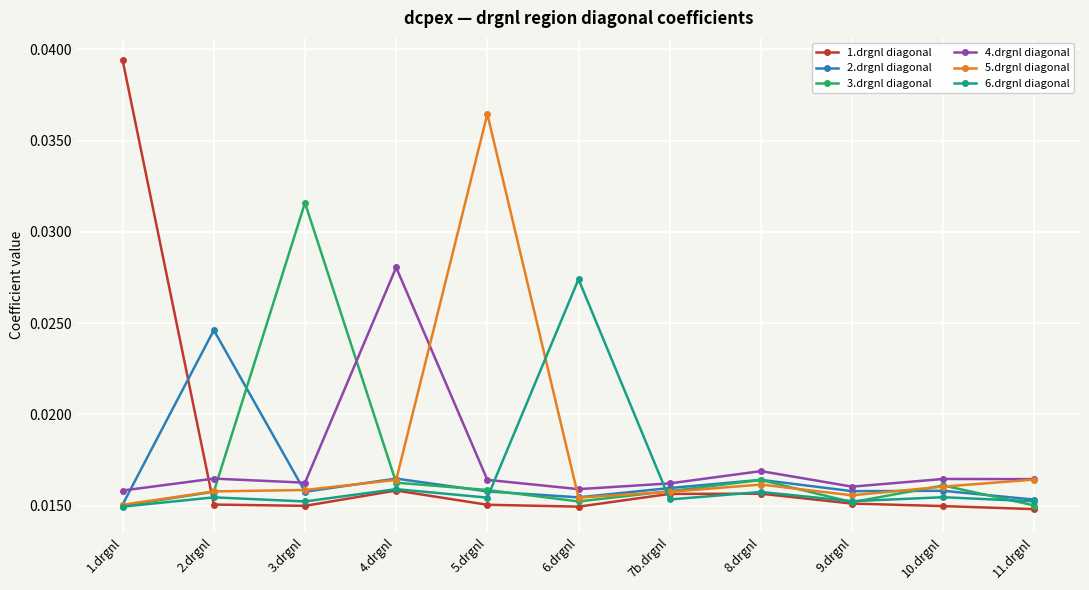

What position from the left is 1.drgnl?

1